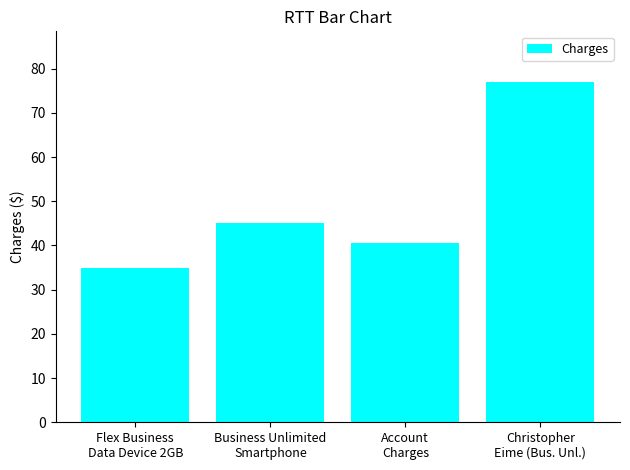

Reading right to left, extract all data points from this chart.

76.9	40.6	45.0	35.0